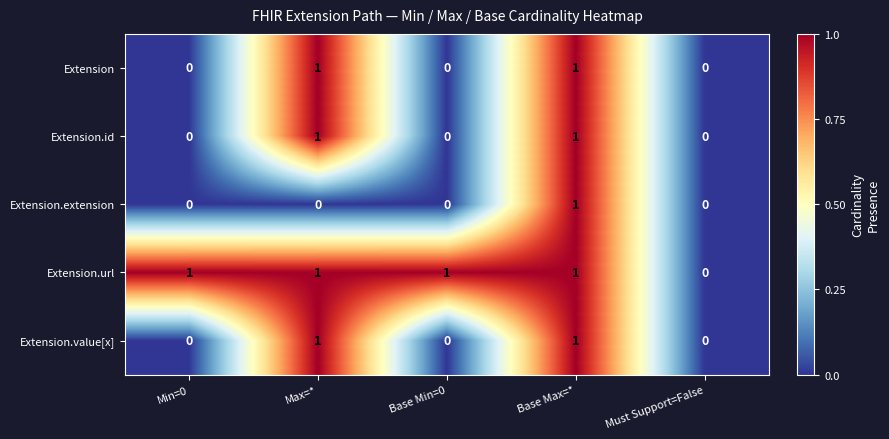

How many values in Extension.id are above zero?

2